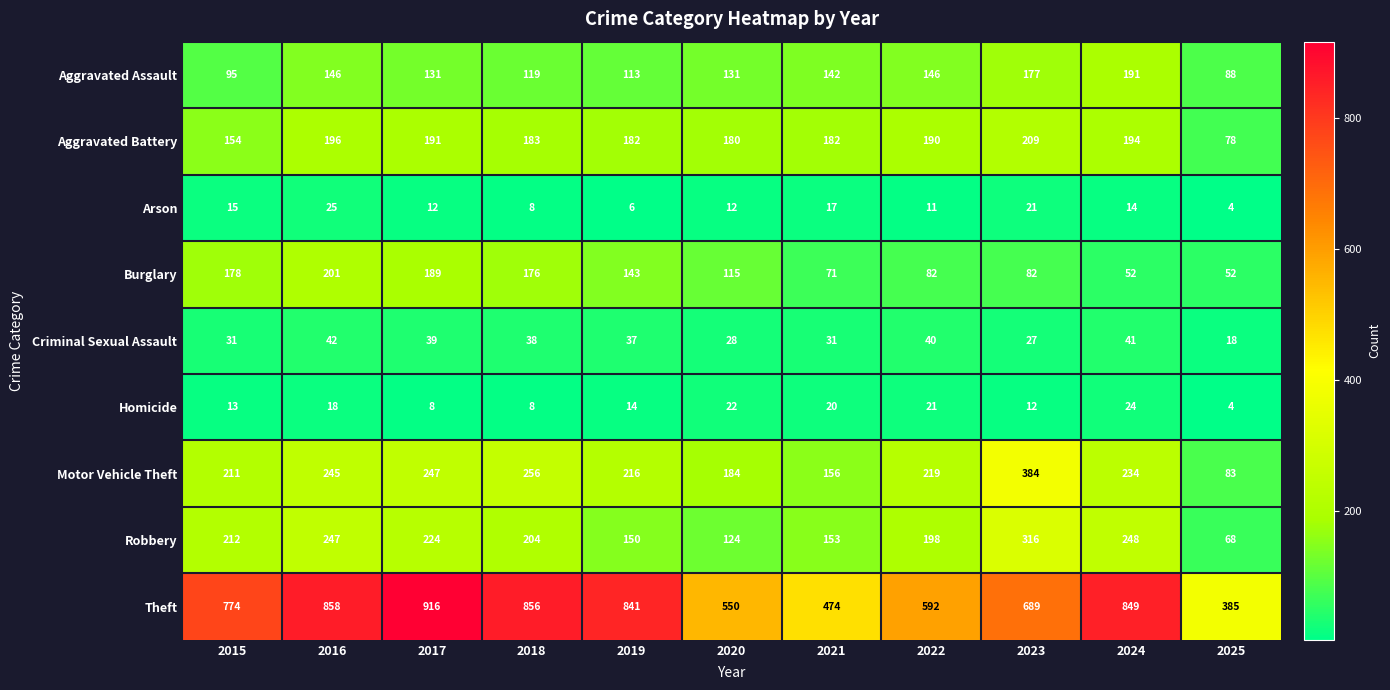

At which label is Aggravated Battery closest to 143?

2015